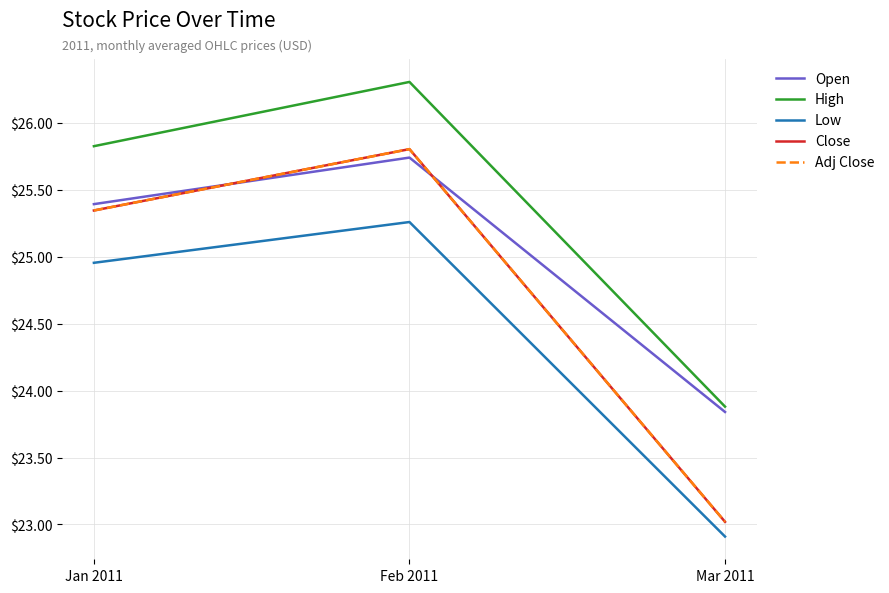

Which series has the largest total across all categories?

High